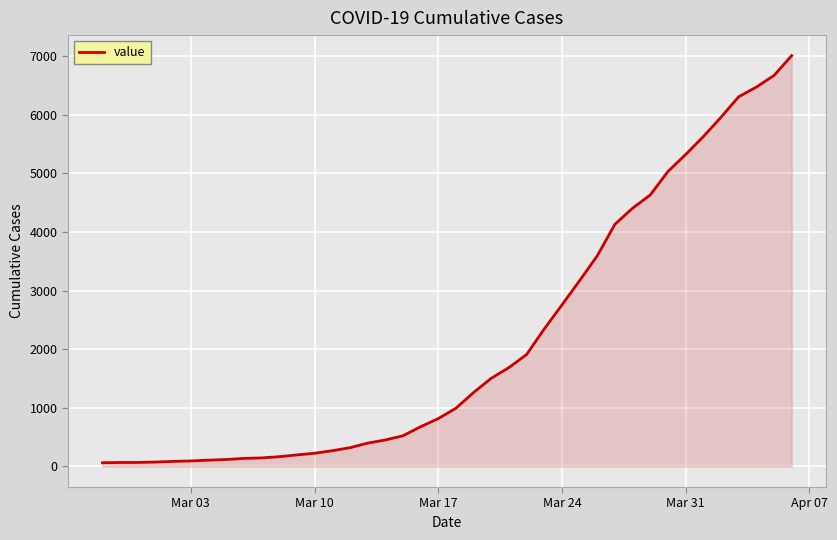

What is the difference between the maximum and minimum values?

6940